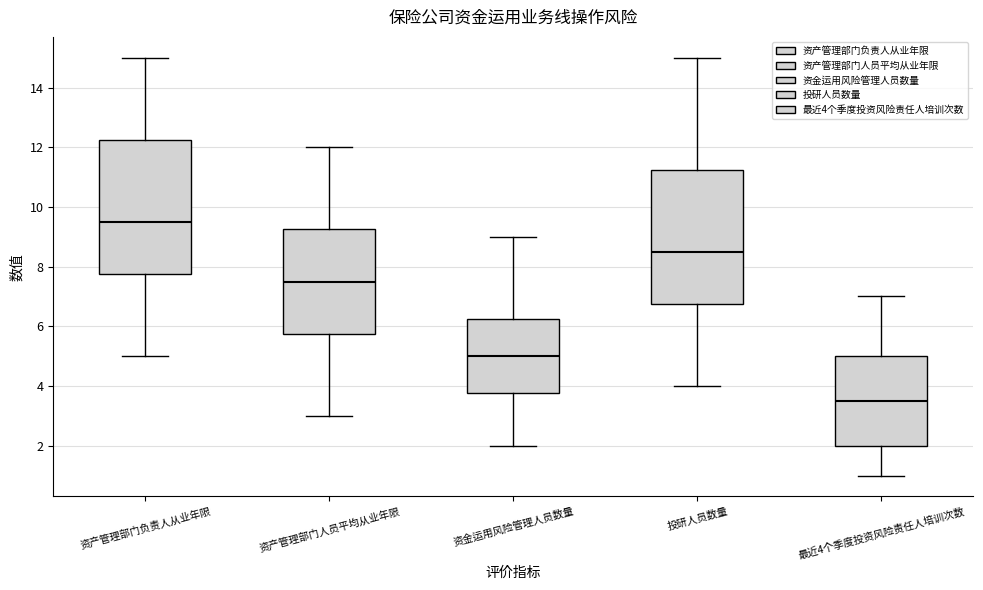

Reading left to right, read every box against the y-axis: the position of its median line, the range the box covers, and the ends of its whiskers. The values are not printed on the chart, so give them approximately, as read against the axis.

资产管理部门负责人从业年限: median 9.6, box 7.8 to 12.2, whiskers 5.0 to 15.0
资产管理部门人员平均从业年限: median 7.6, box 5.8 to 9.2, whiskers 3.0 to 12.0
资金运用风险管理人员数量: median 5.0, box 3.8 to 6.2, whiskers 2.0 to 9.0
投研人员数量: median 8.6, box 6.8 to 11.2, whiskers 4.0 to 15.0
最近4个季度投资风险责任人培训次数: median 3.6, box 2.0 to 5.0, whiskers 1.0 to 7.0